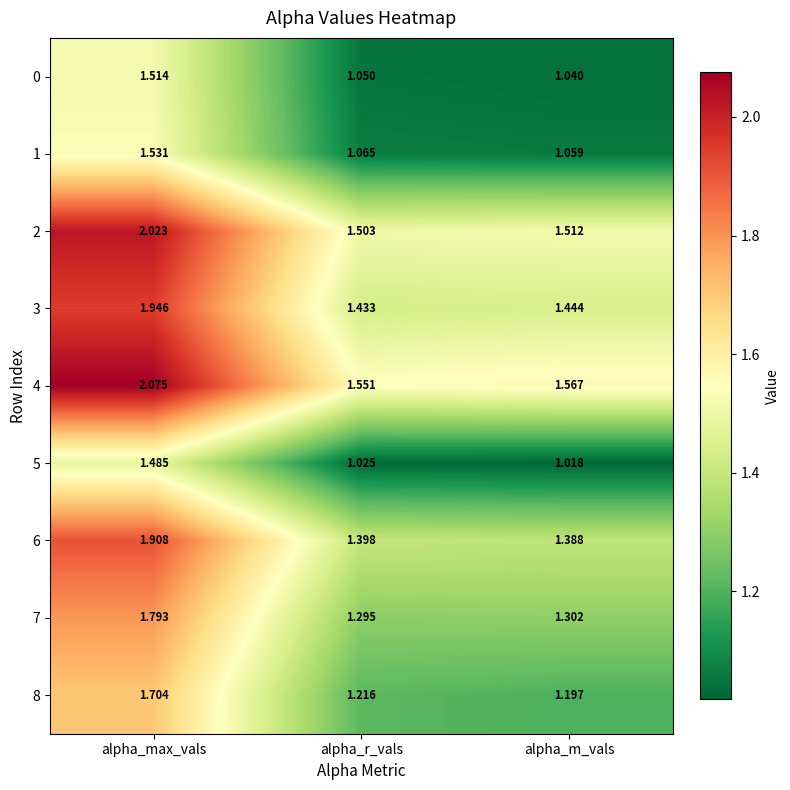

Which label corresponds to the largest value in the chart?

alpha_max_vals